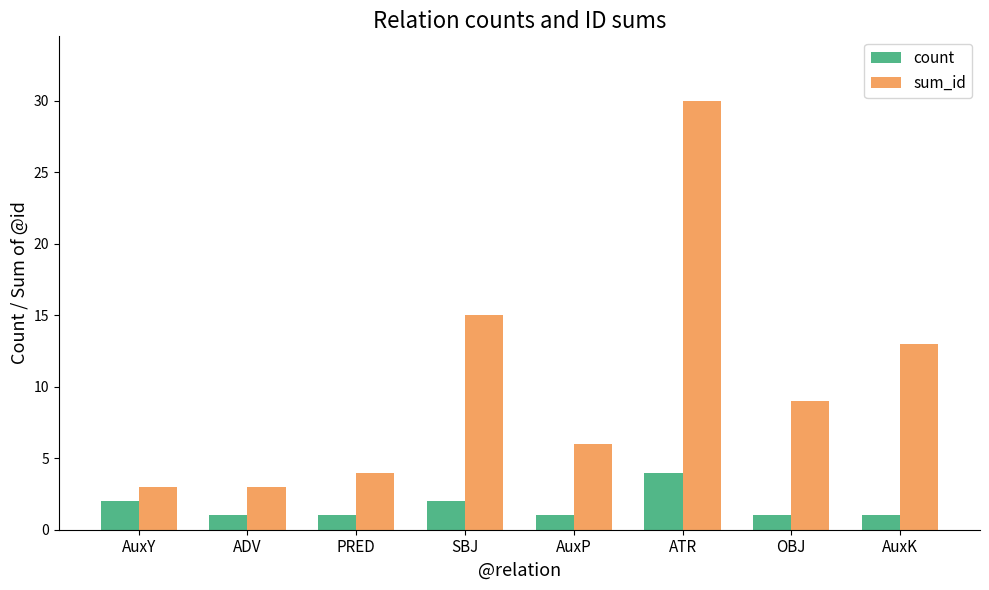

What is the lowest value of the count series?

1